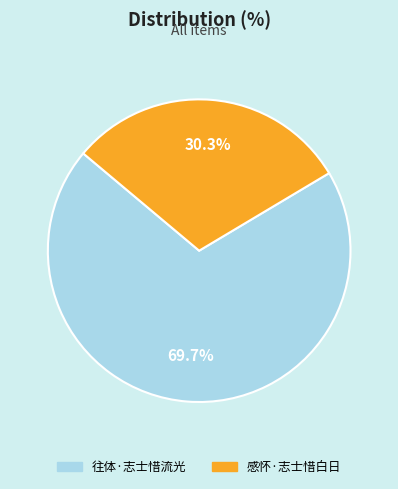

What is the ratio of the value at 感怀·志士惜白日 to the value at 往体·志士惜流光?

0.4